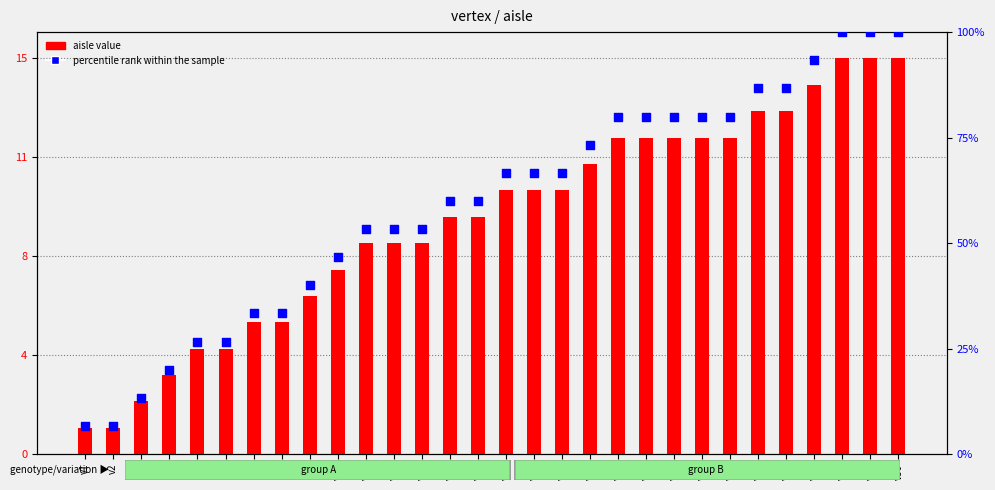

What is the total value across all series at v14?

69.0